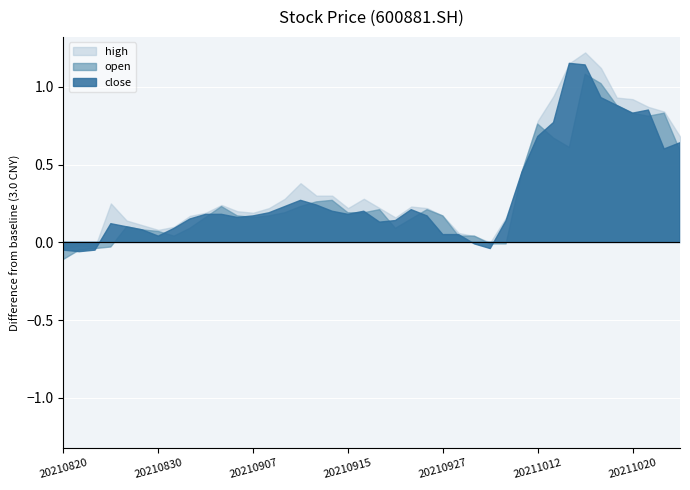

List the series in order of their peak value, highest first.

high, close, open